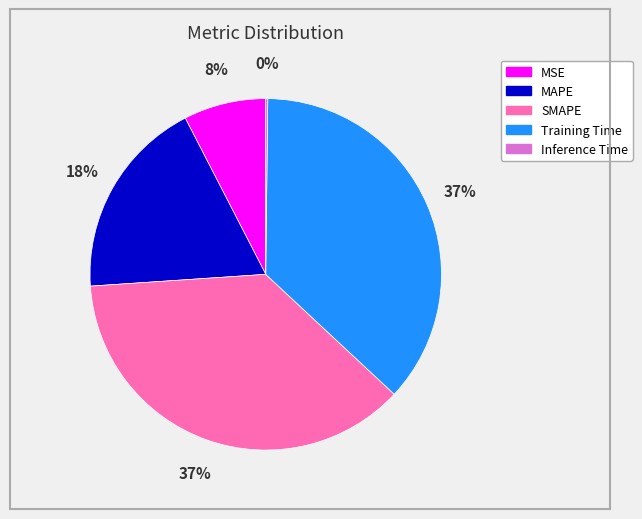

Is it true that Training Time is 37% of the pie?

True